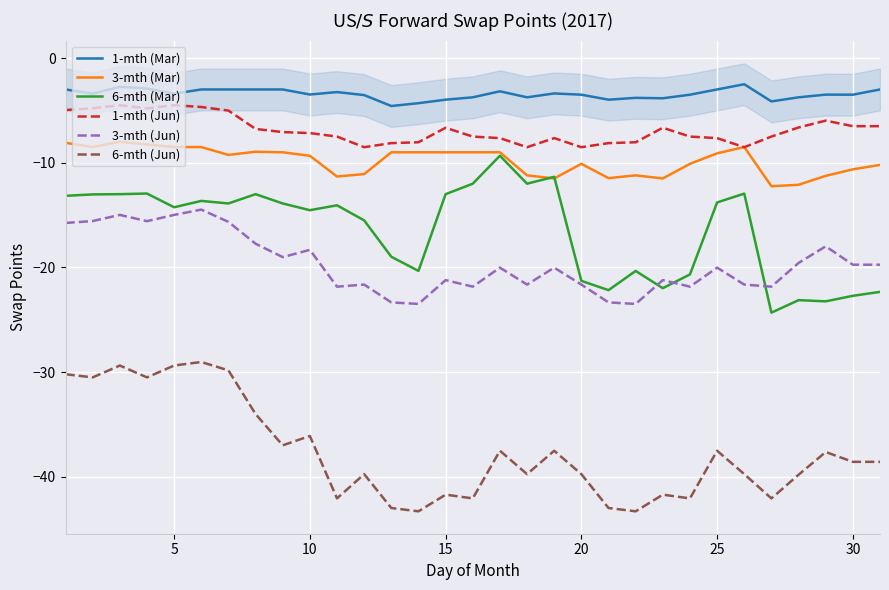

True or false: 1-mth (Jun) and 6-mth (Mar) intersect in this chart.

False